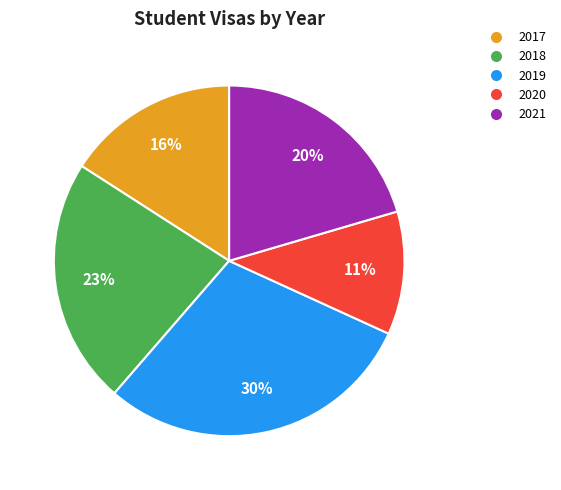

Does 2019 represent more than half of the total?

No